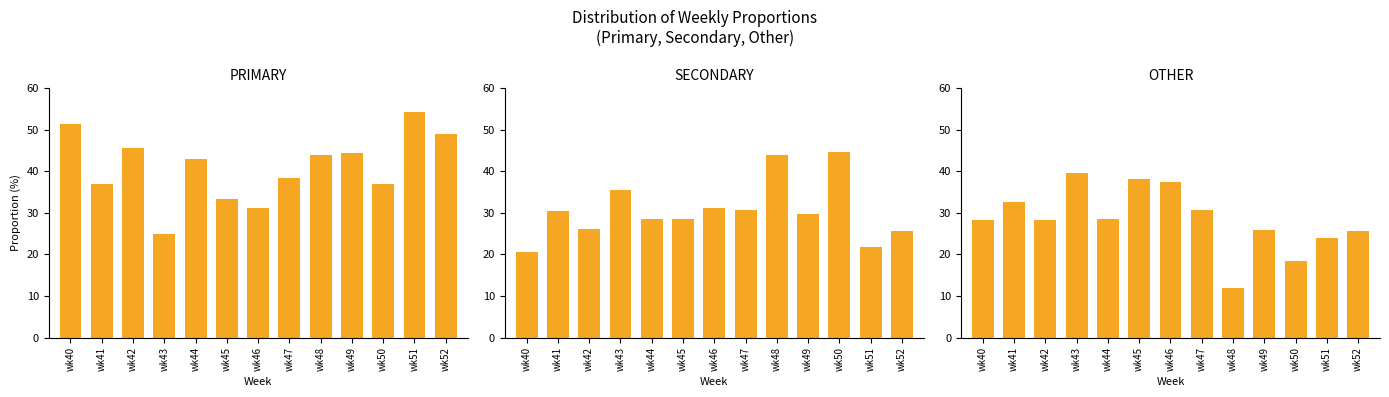

Is it true that OTHER equals 46.2 at wk44?

False